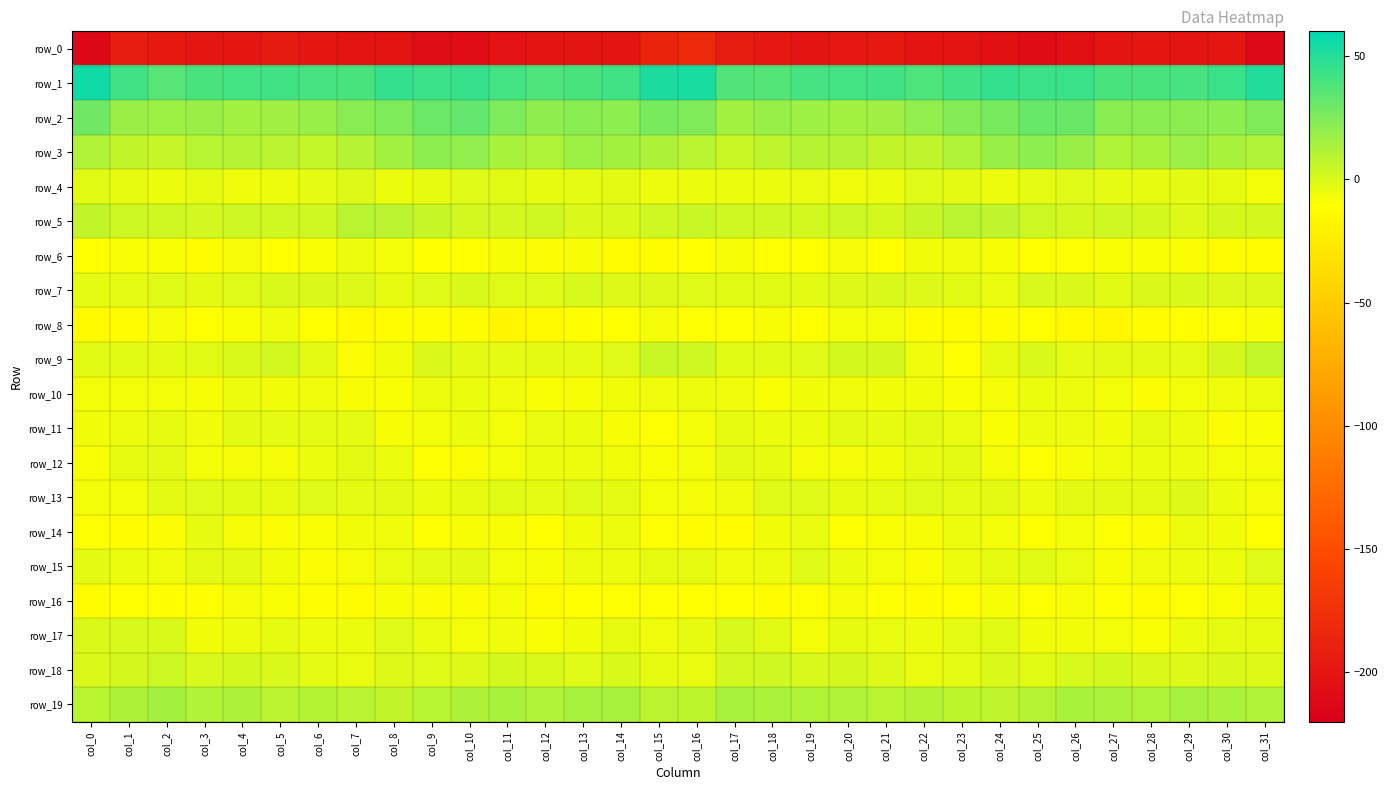

Rank the series by their maximum value, from highest to lowest.

row_1, row_2, row_3, row_19, row_5, row_9, row_18, row_7, row_17, row_13, row_4, row_15, row_12, row_11, row_14, row_10, row_6, row_8, row_16, row_0